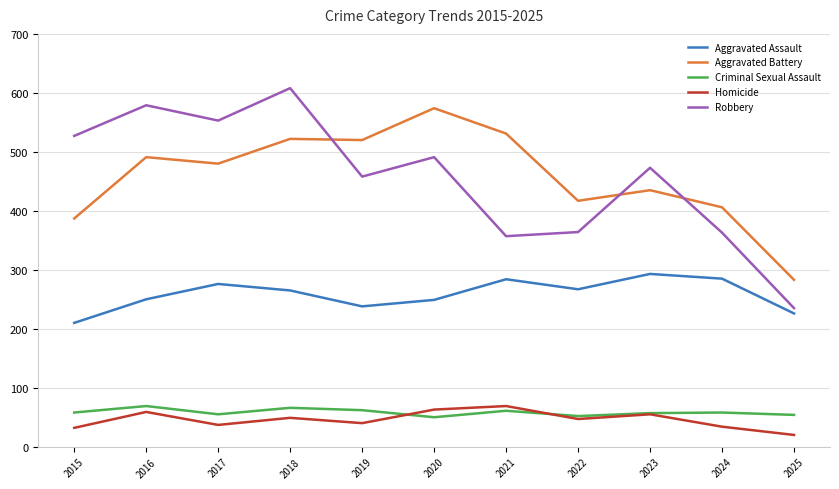

What value does the Robbery series have at 2025, to the nearest 10?

240